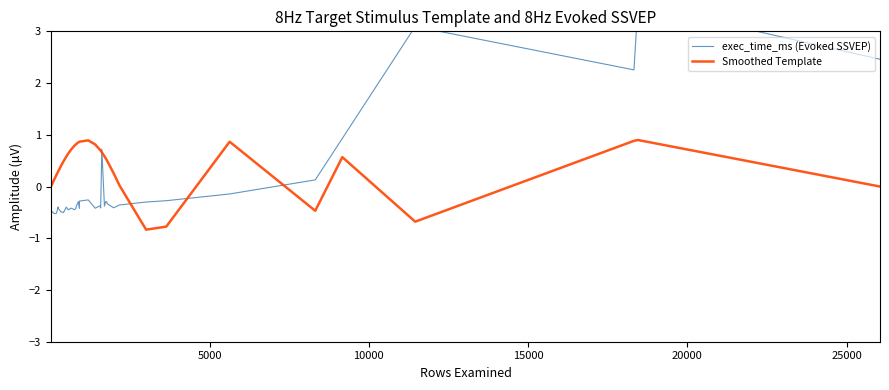

How many values in Smoothed Template are above zero?

34